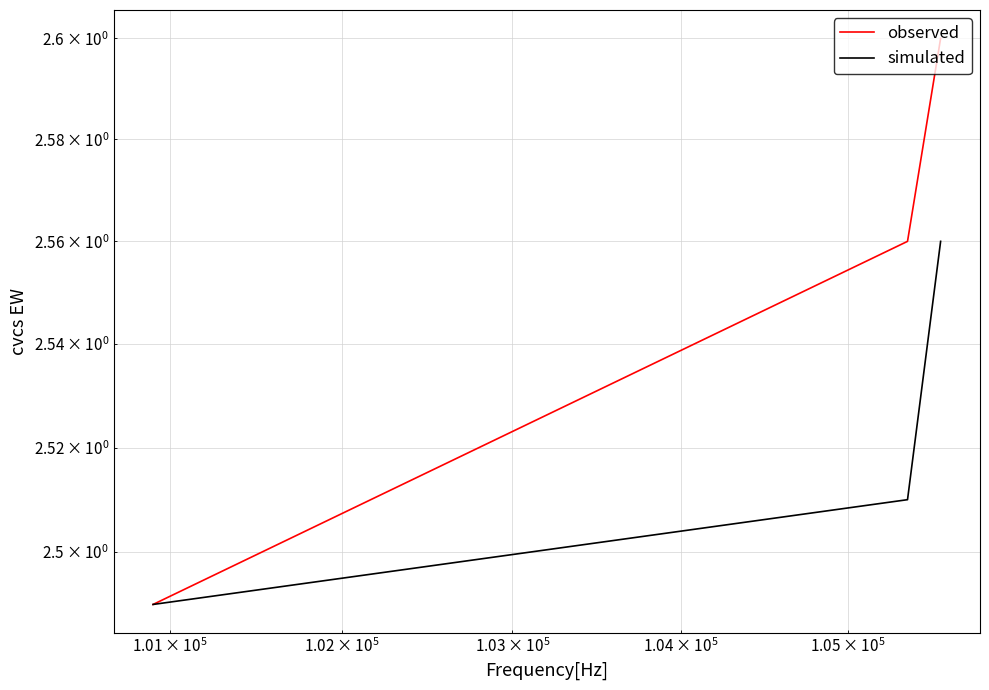

What is the maximum value shown in the chart?

2.6